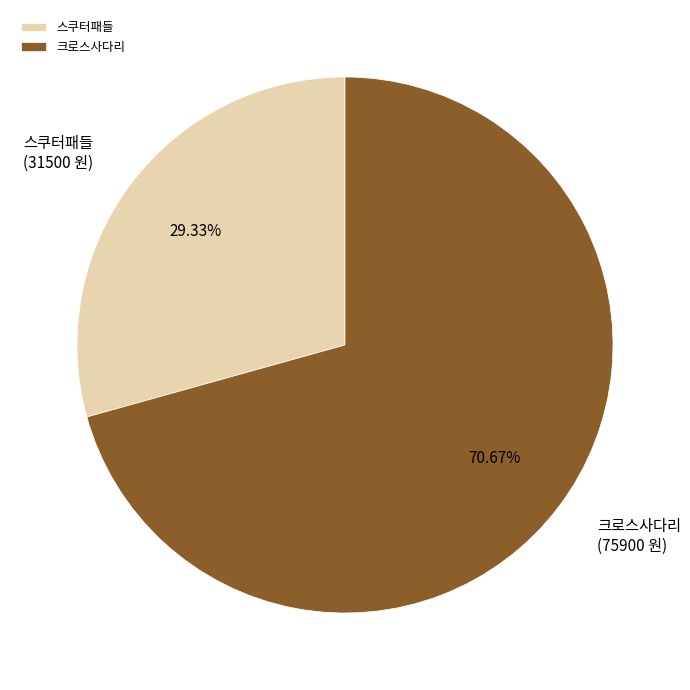

The 크로스사다리 slice represents 71% of the pie. True or false?

True